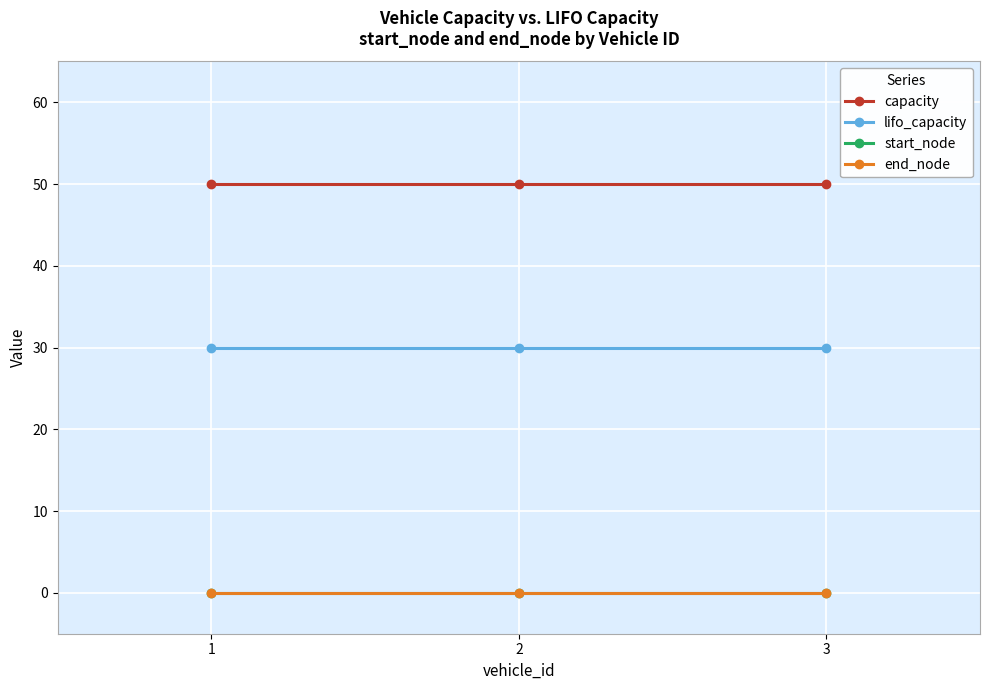

Is this an area chart (filled region under the line)?

No